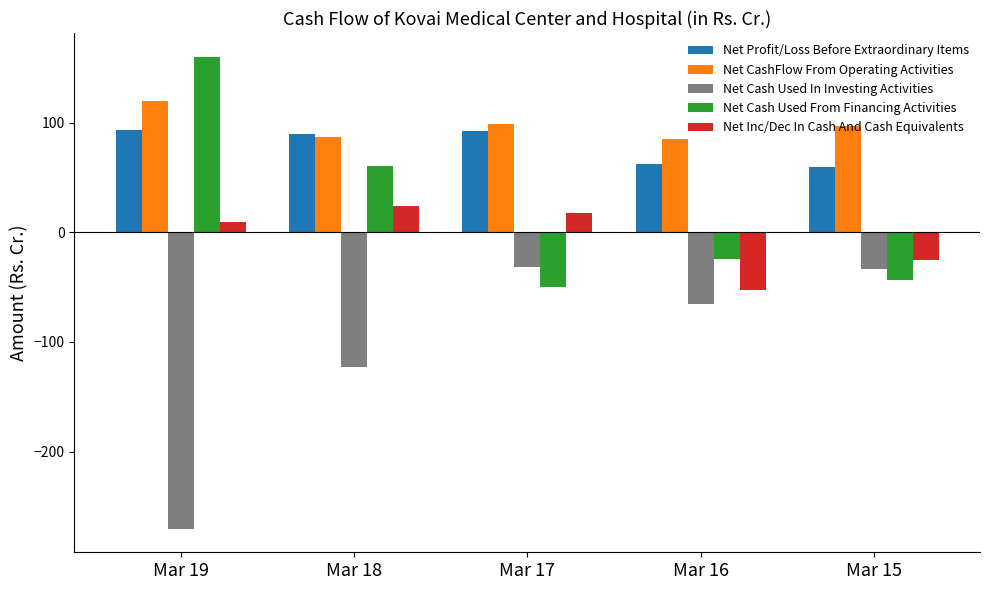

Where is Net Inc/Dec In Cash And Cash Equivalents nearest to the value -14?

Mar 15